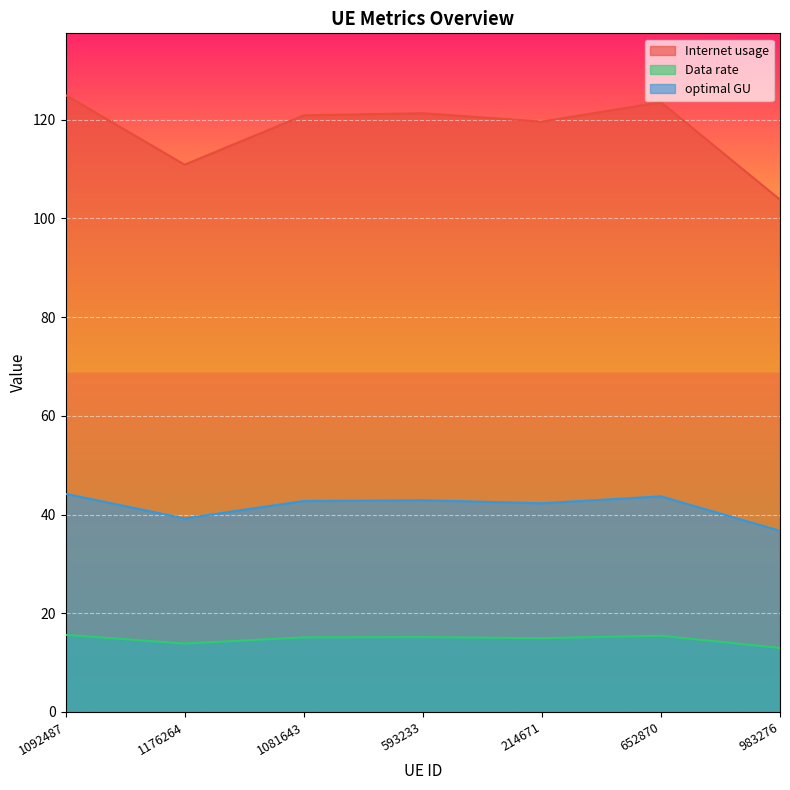

Which series has the largest total across all categories?

Internet usage